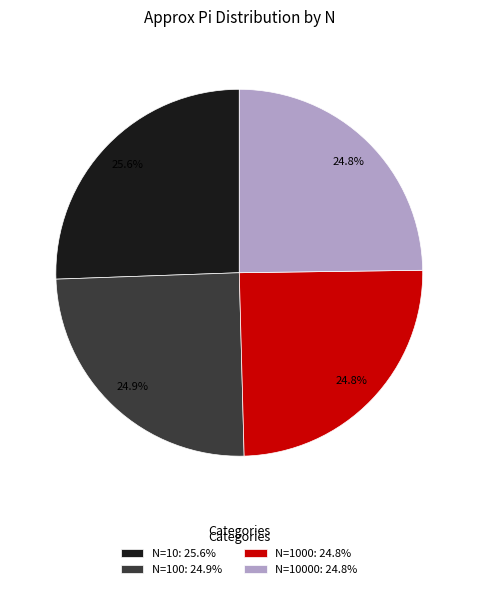

Approximately how many times larger is the value at N=1000: 24.8% compared to N=10: 25.6%?

1.0